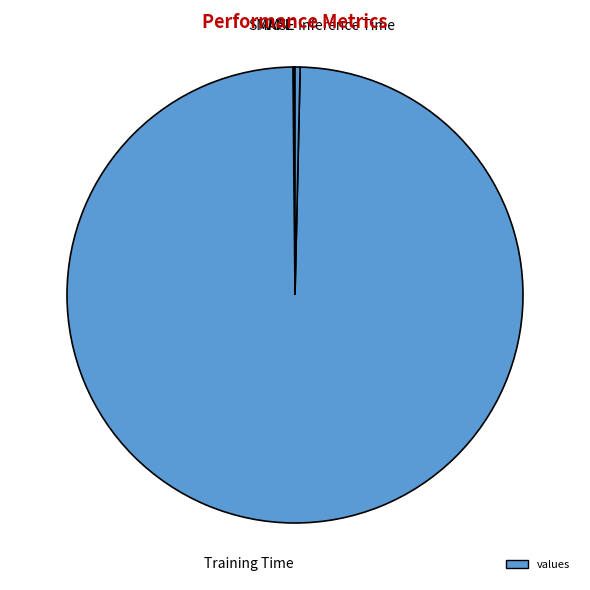

Which category has the biggest portion of the pie?

Training Time